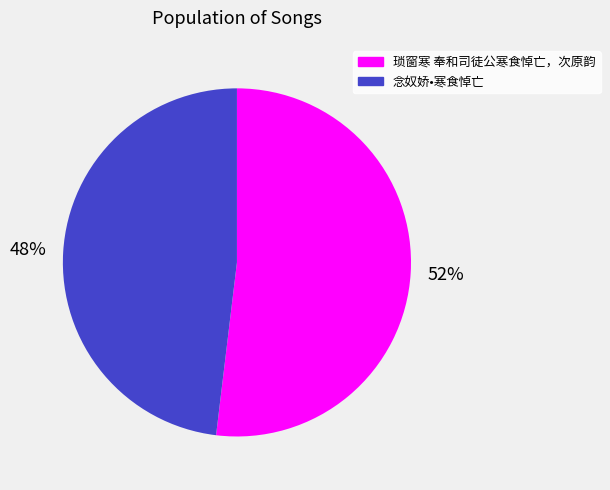

To the nearest percent, what is the difference between the largest and smallest slice percentages?

4%